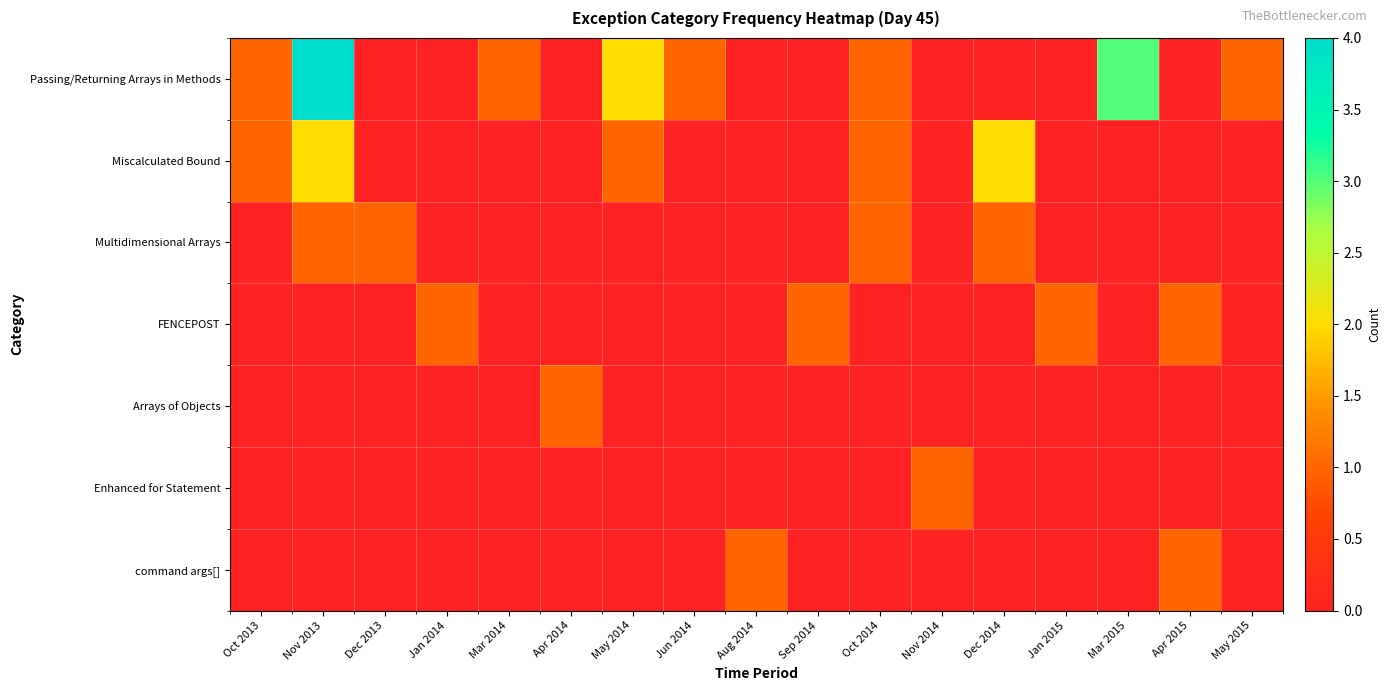

Which label corresponds to the smallest value in the chart?

Dec 2013